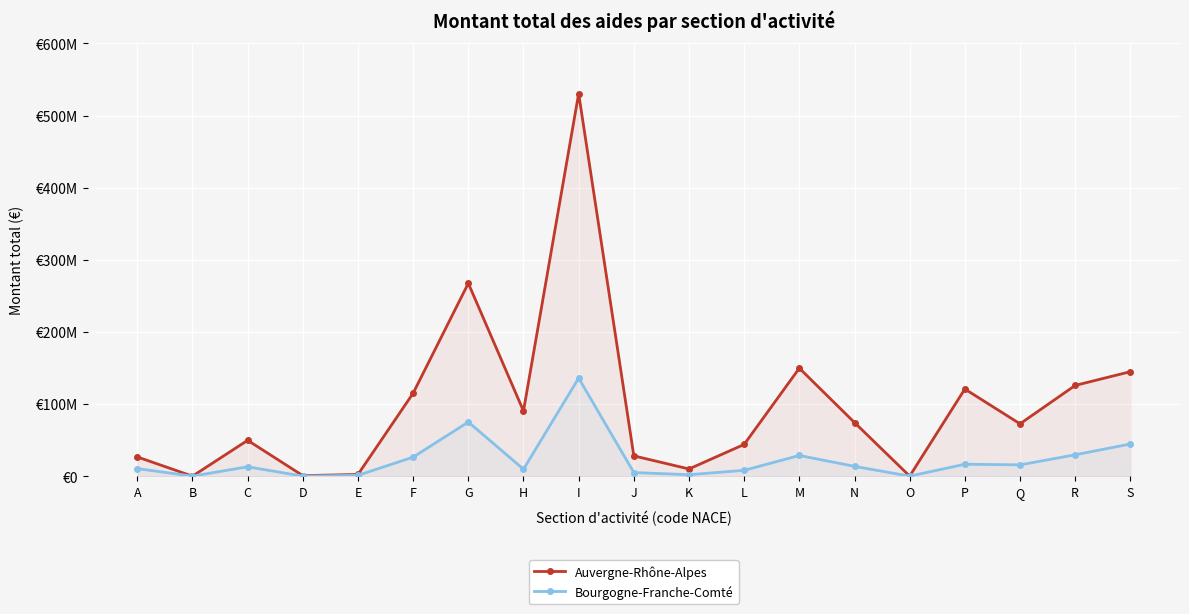

Count the number of data series in this chart.

2